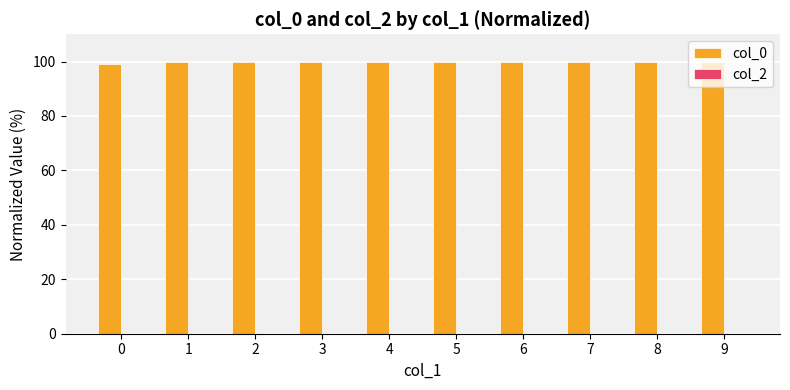

What is the value of the 4th bar from the left?

99.9